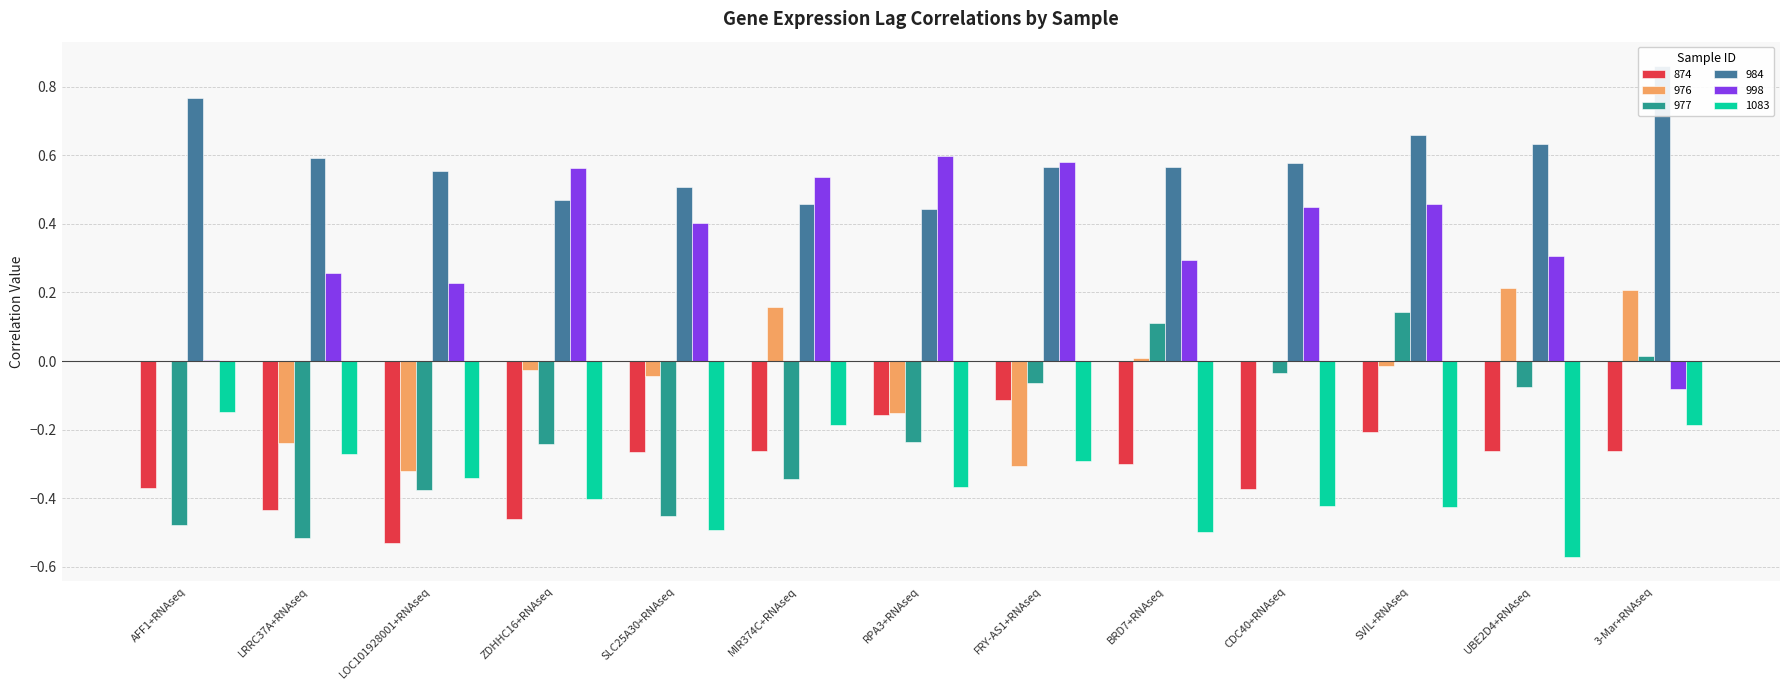

What is the difference between the highest and lowest values at FRY-AS1+RNAseq?

0.9